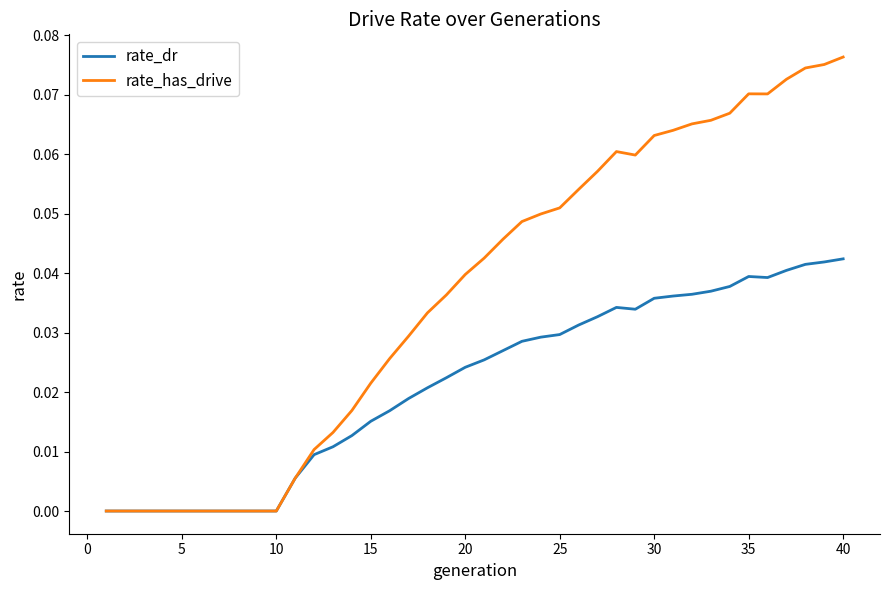

Which series has the largest range (max minus min)?

rate_has_drive